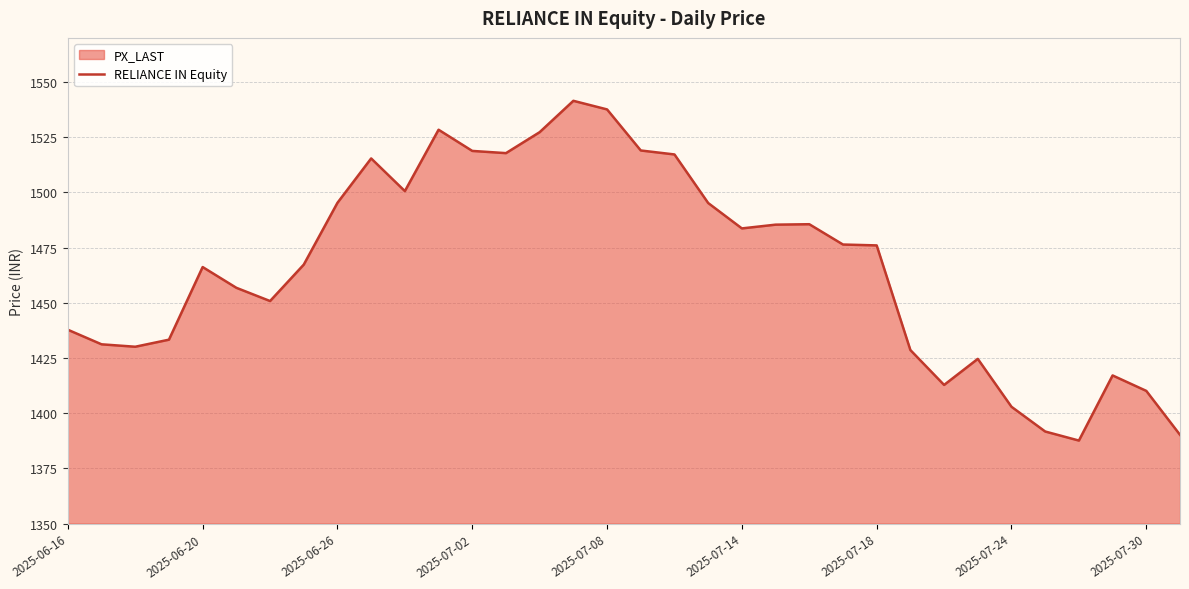

The value at 2025-07-02 is 685.2. True or false?

False